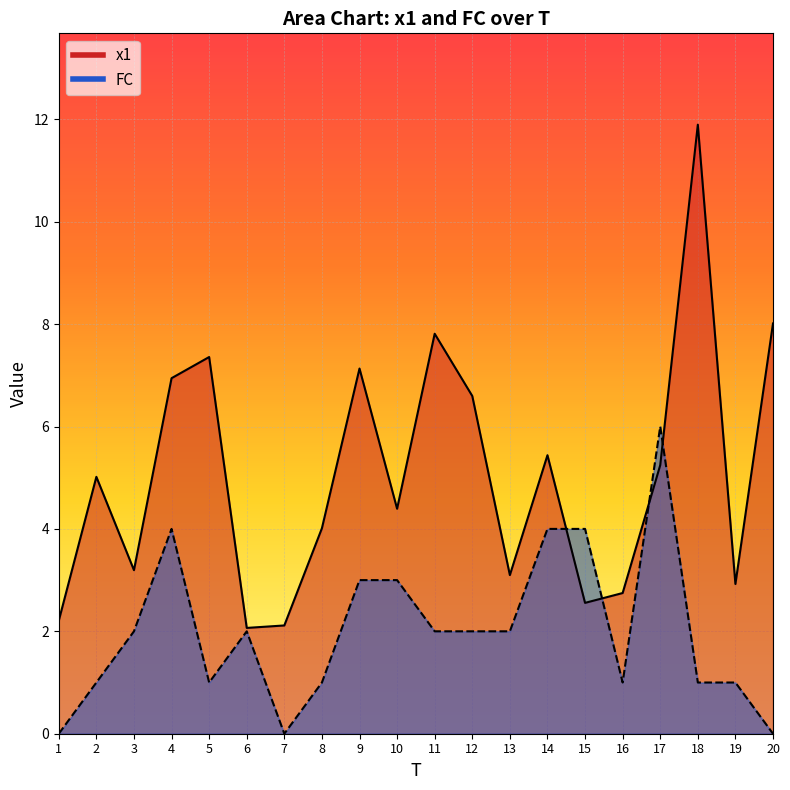

Between which two adjacent categories do FC and x1 first intersect?

14 and 15